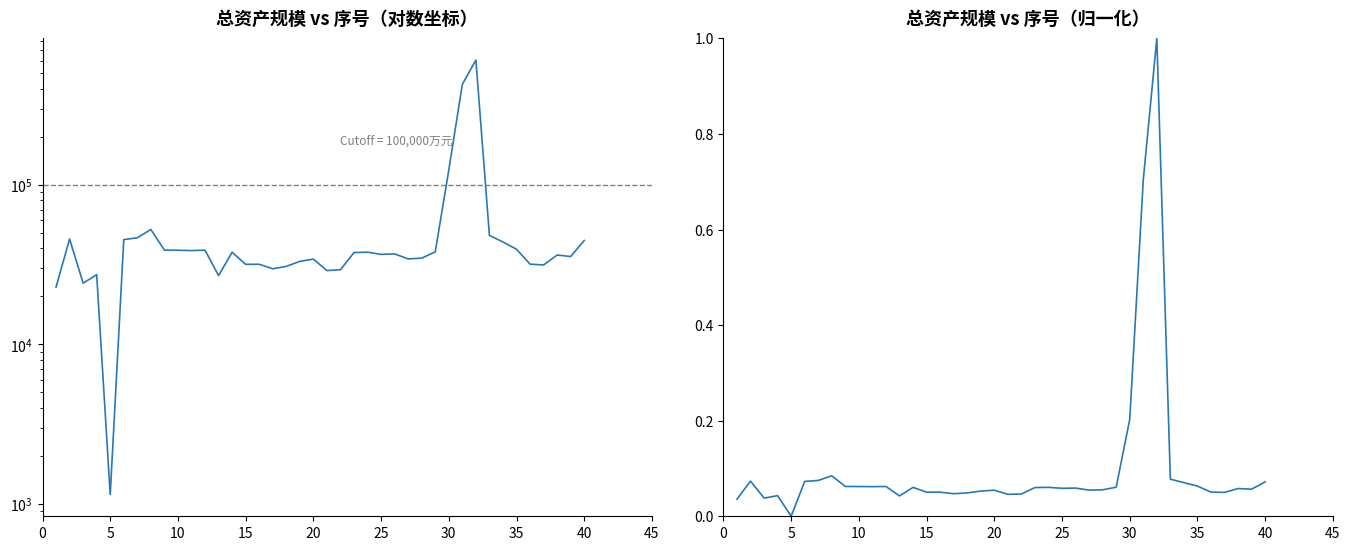

How many lines are shown in the chart?

2